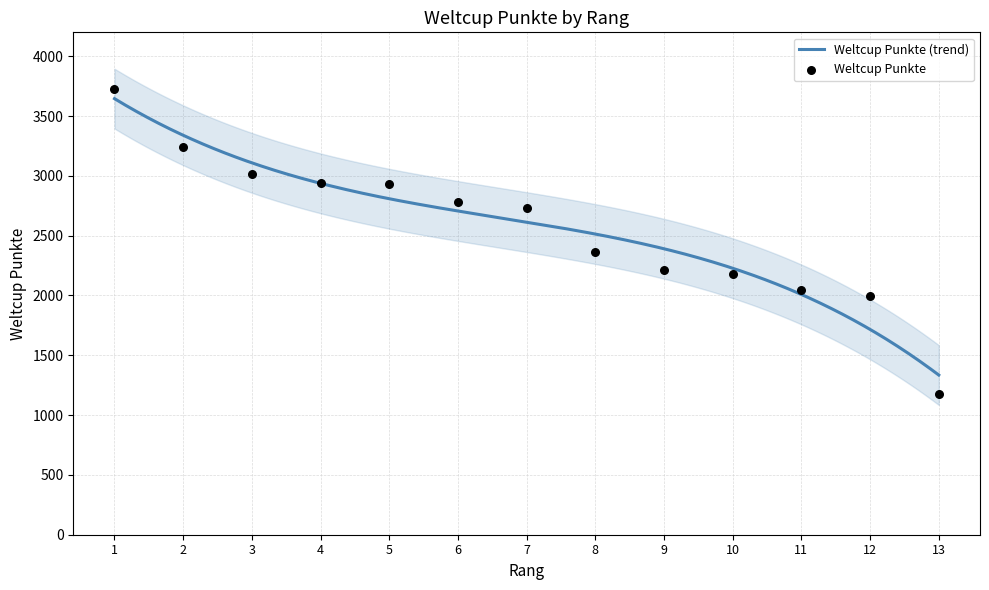

Approximately how many times larger is the value at 13 compared to 10?

0.5